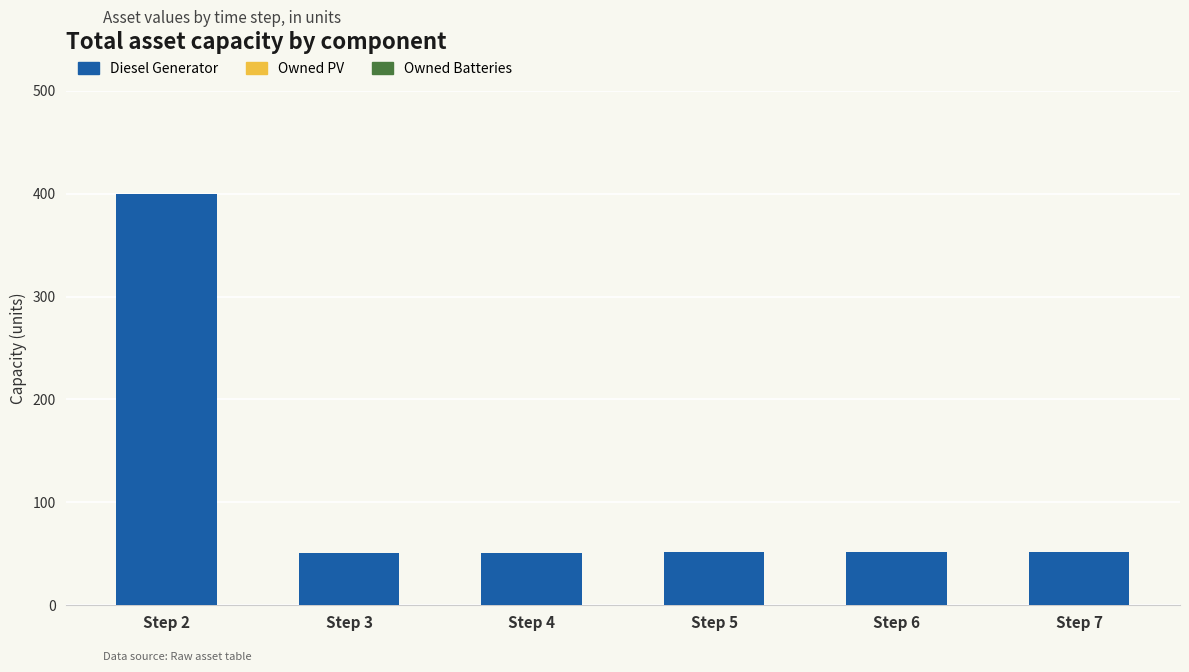

Approximately how many times larger is the value at Step 5 compared to Step 7?

1.0